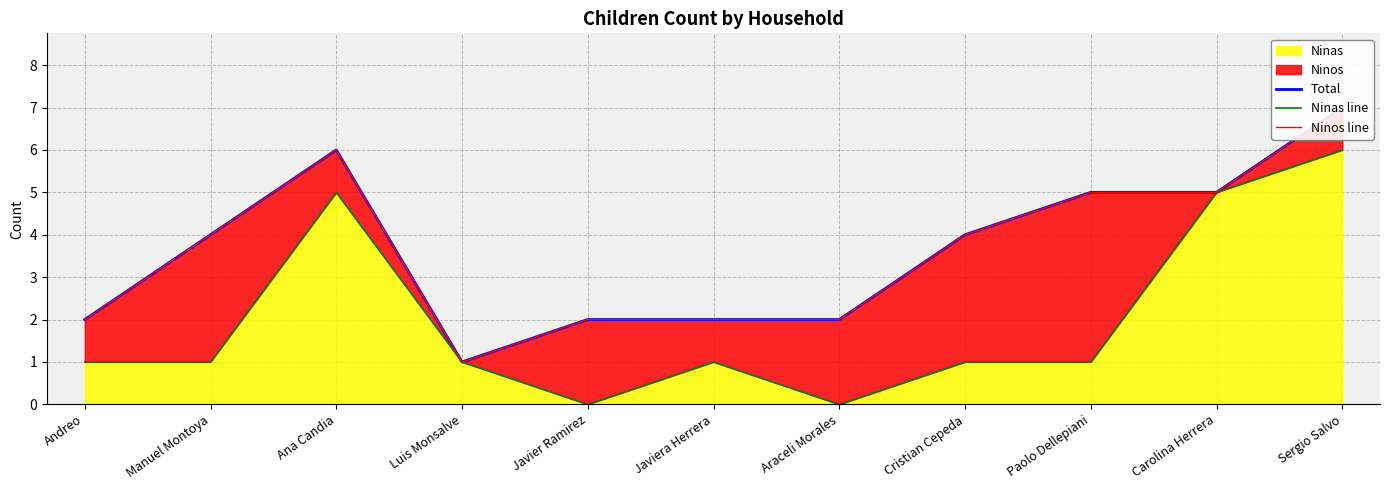

Does the chart have visible grid lines?

Yes